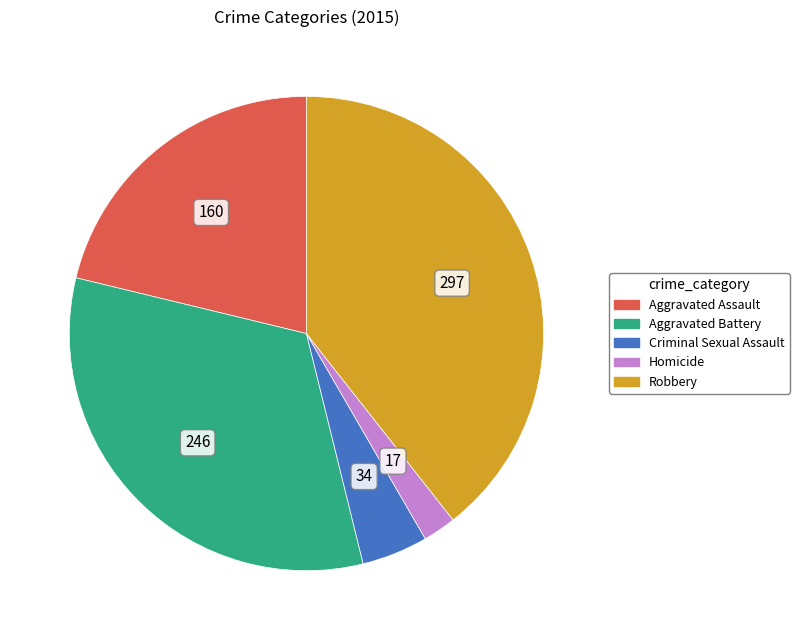

Is there a majority slice in this chart?

No